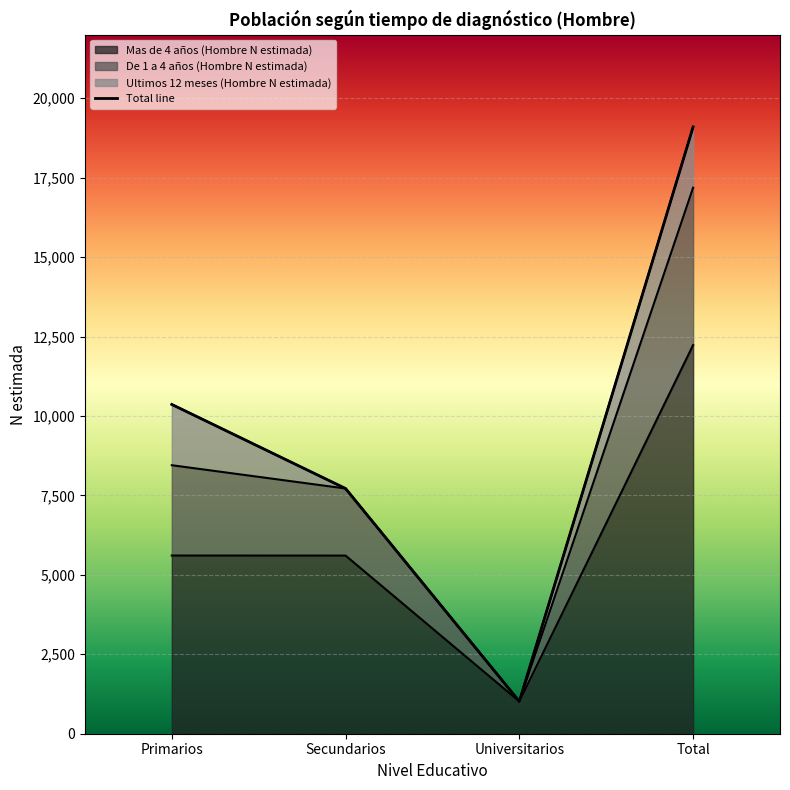

At which category is the sum across all series the highest?

Total